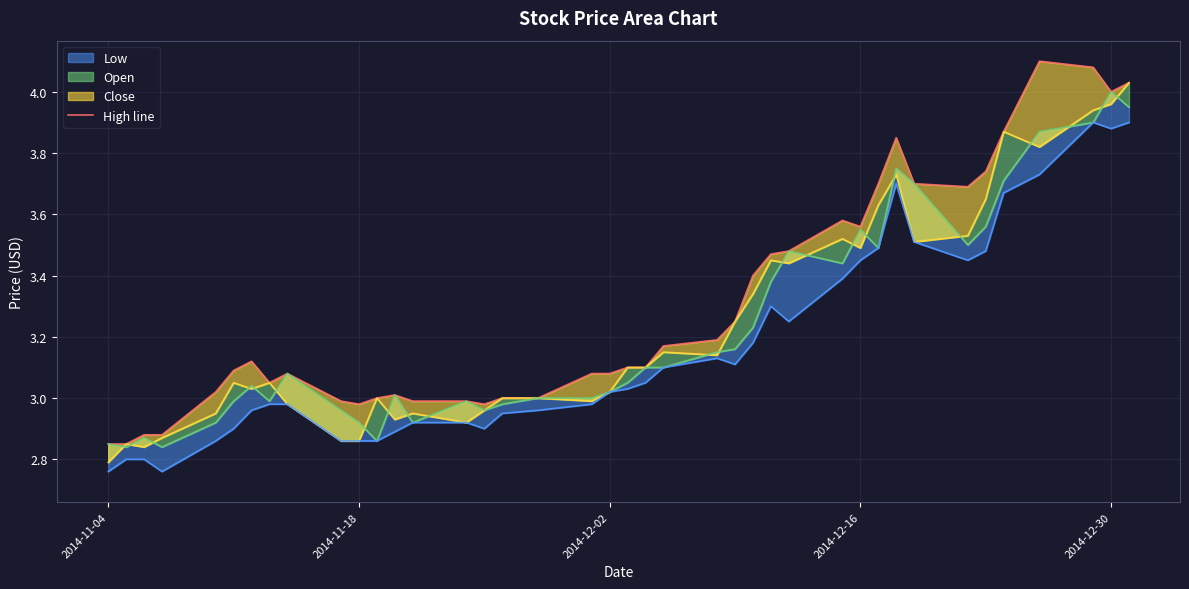

Which series has the largest total across all categories?

High line